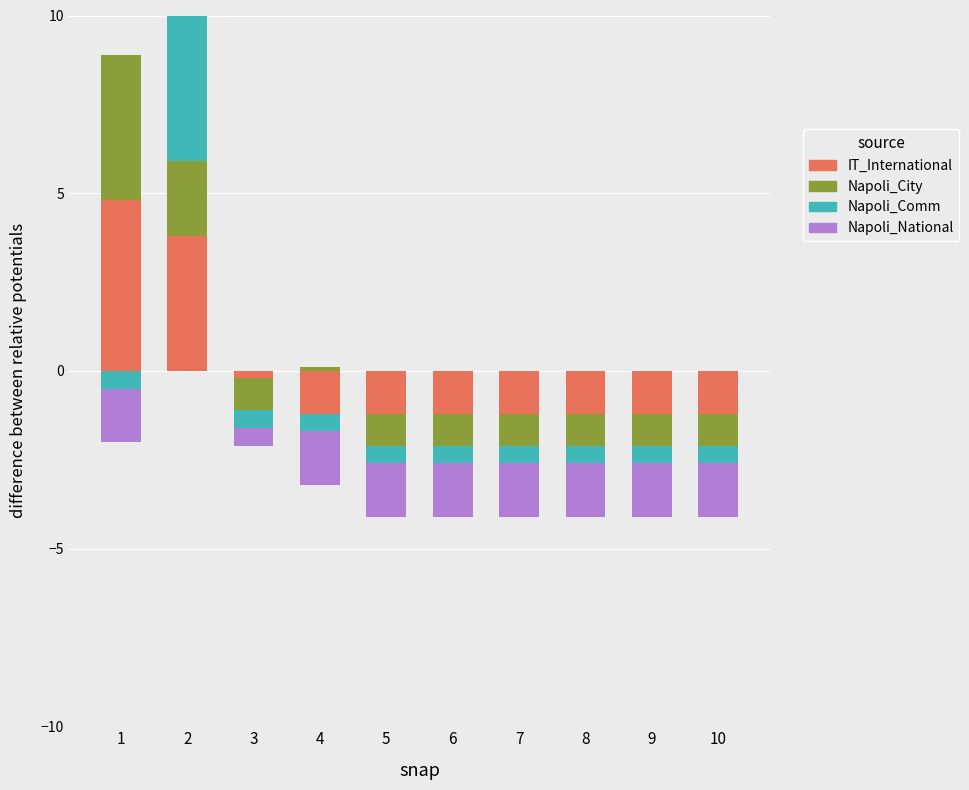

The value at 8 is -2.1. True or false?

False